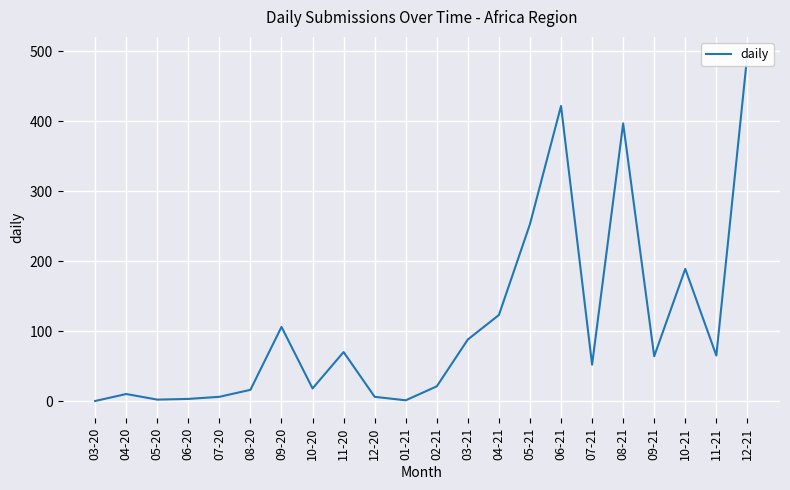

True or false: there are more than 2 points higher than both neighbors.

True